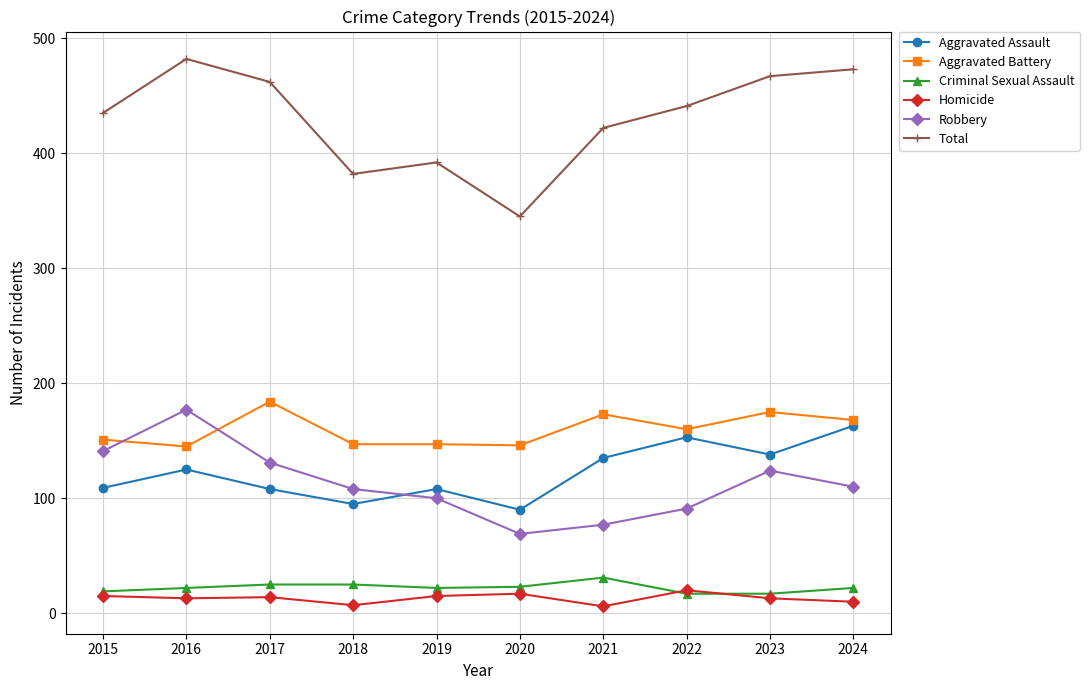

True or false: Criminal Sexual Assault has a value of 22 at 2024.

True